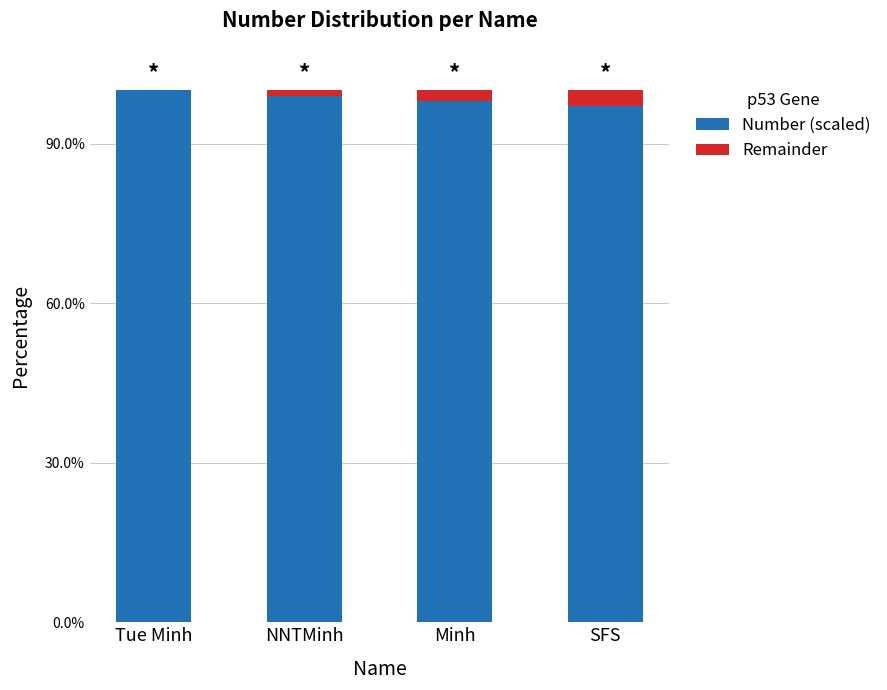

The value of Number (scaled) at NNTMinh is 1.4. True or false?

False